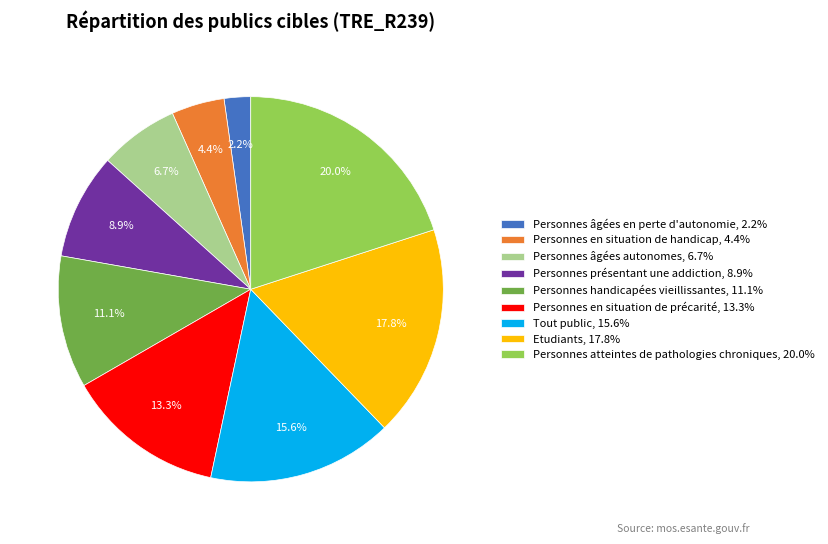

Approximately how many times larger is the value at Tout public, 15.6% compared to Personnes en situation de handicap, 4.4%?

3.5